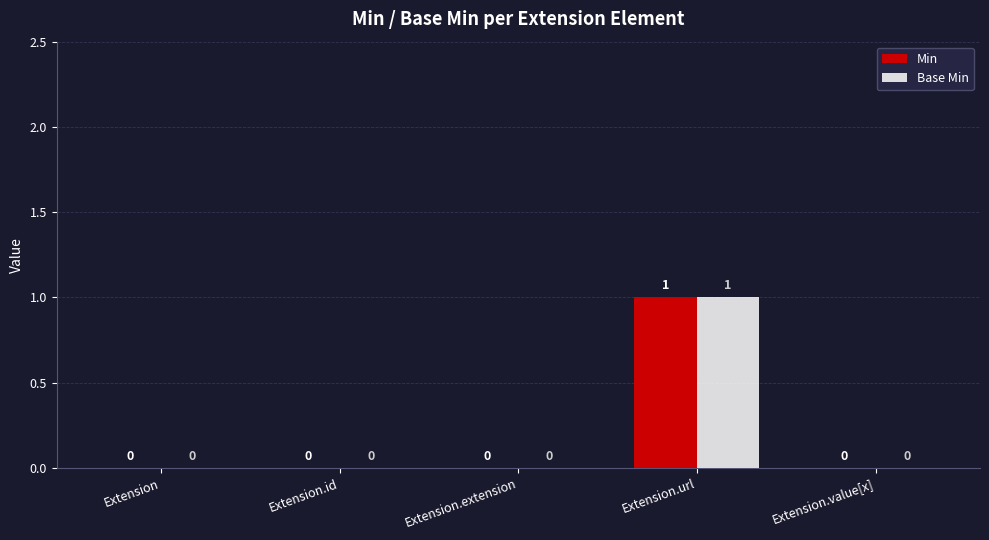

At which category is the sum across all series the highest?

Extension.url